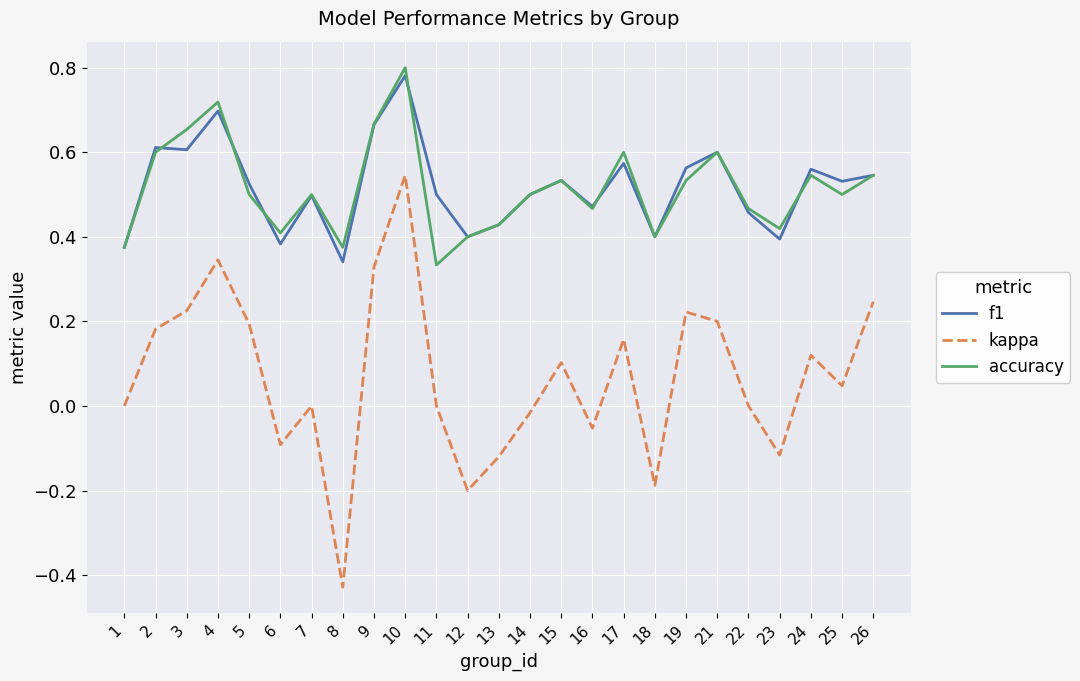

Between 4 and 16, which series saw the biggest shift?

kappa